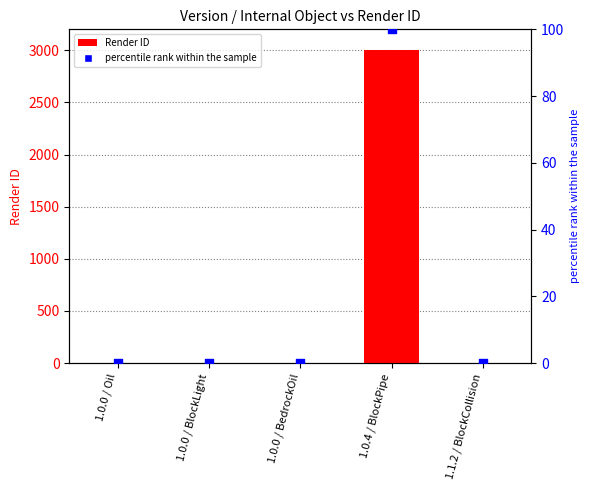

Which series has the widest spread of Y values?

Render ID